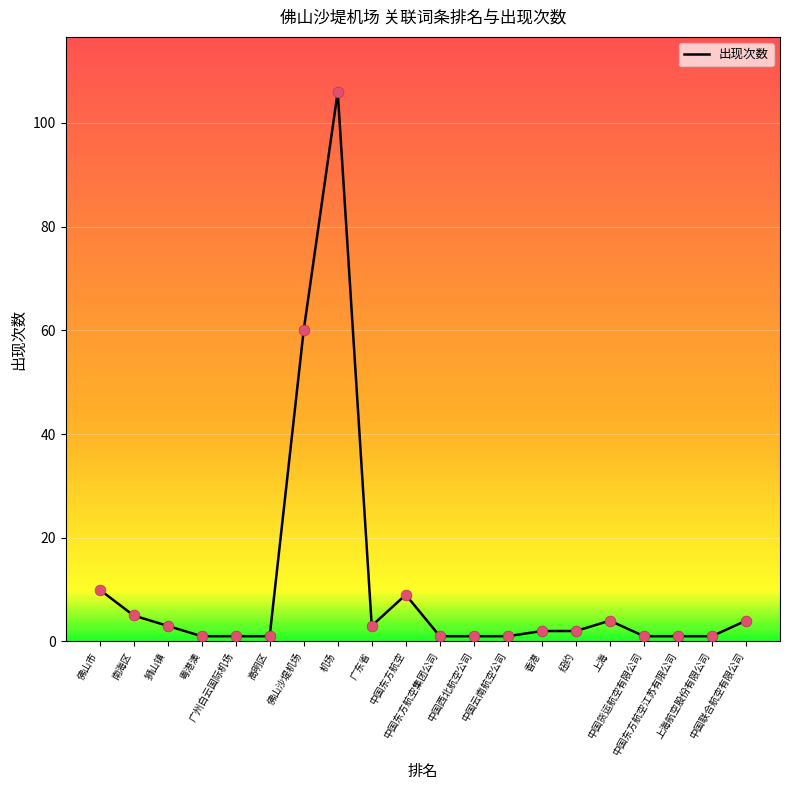

Approximately how many times larger is the value at 粤港澳 compared to 中国东方航空集团公司?

1.0